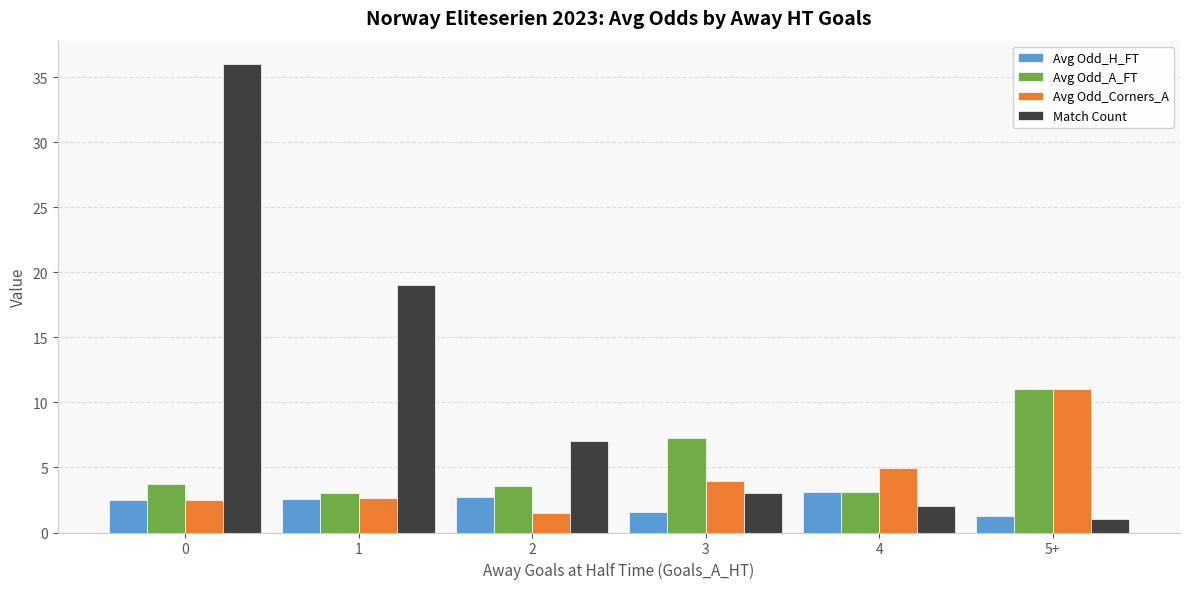

What is the minimum value for Match Count?

1.0